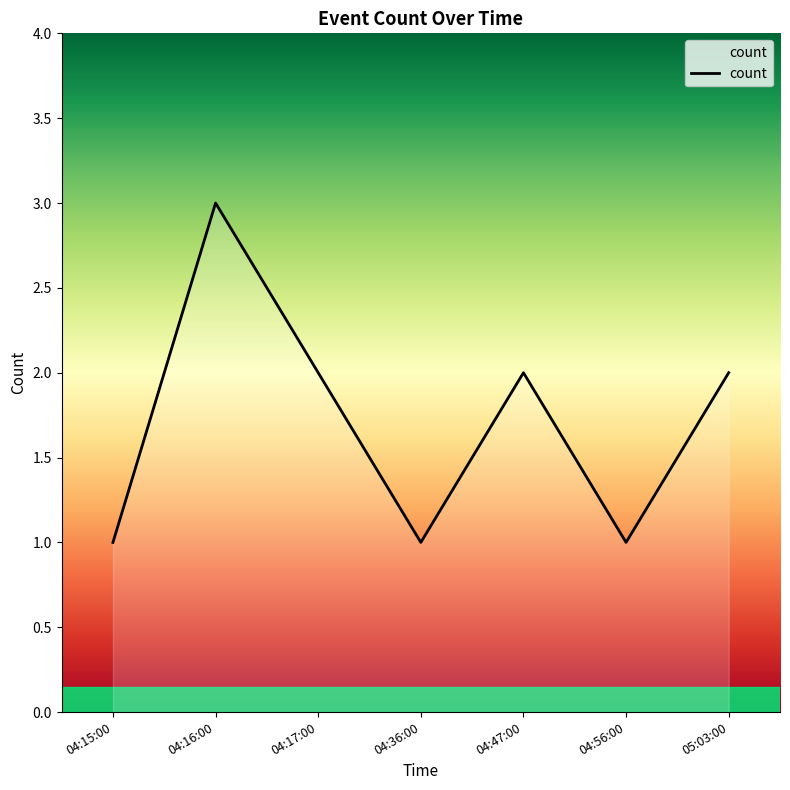

What is the minimum value shown in the chart?

1